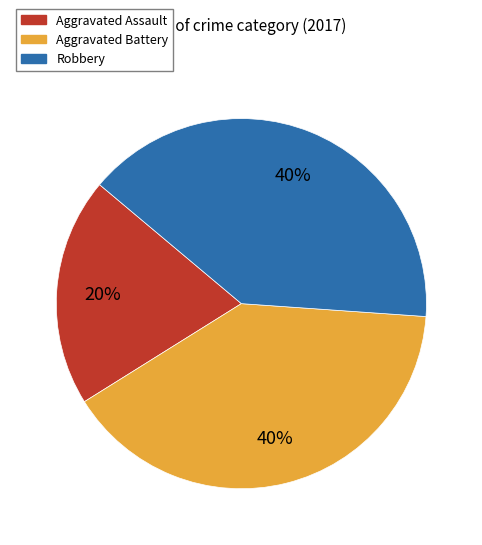

True or false: Aggravated Battery accounts for 28% of the total.

False